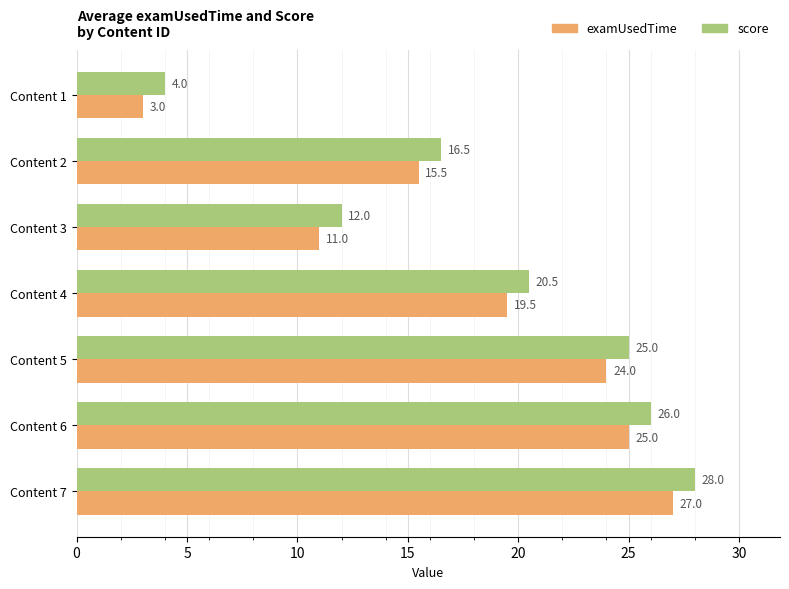

Read the examUsedTime value at Content 5.

24.0